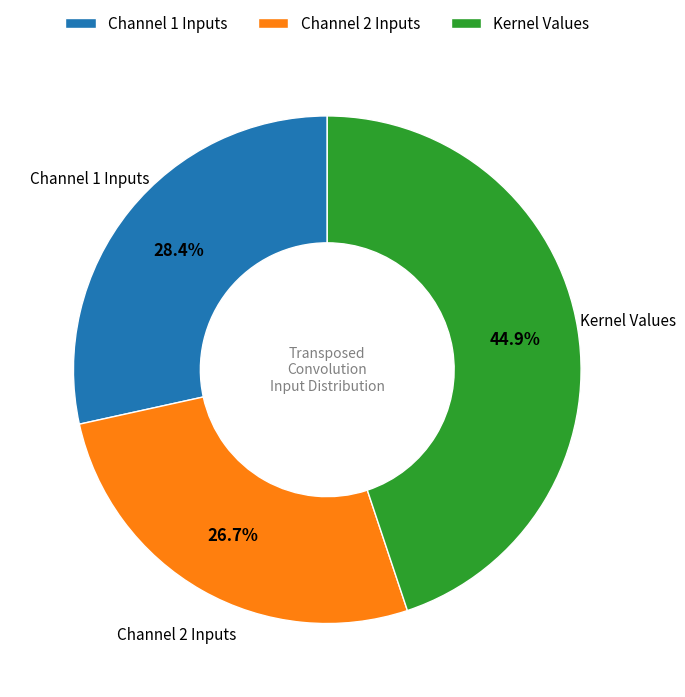

Do Kernel Values and Channel 1 Inputs together represent more than half of the pie?

Yes